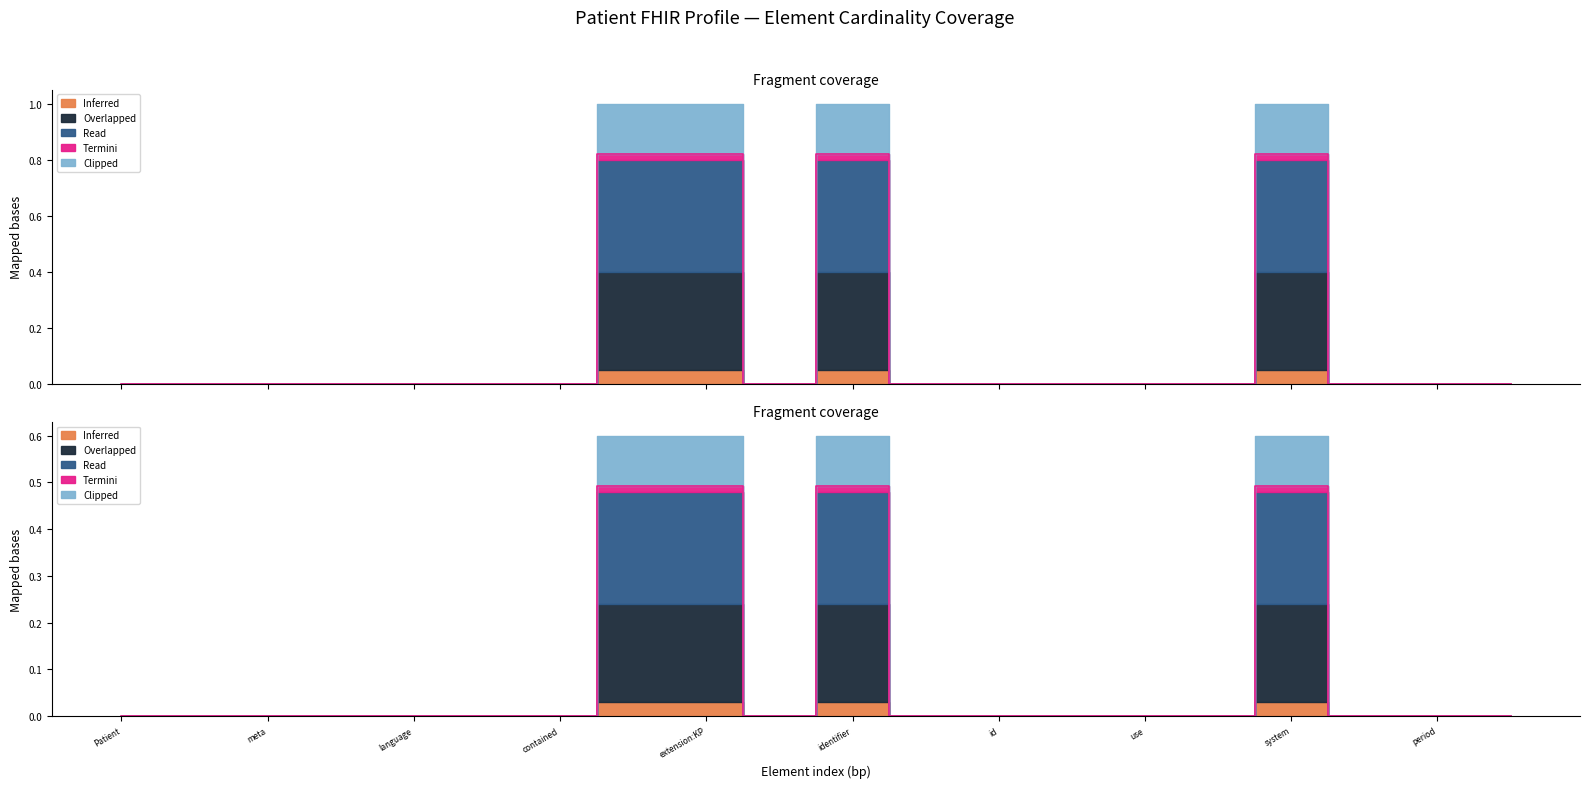

True or false: Read has a value of 1 at Patient.language.

False